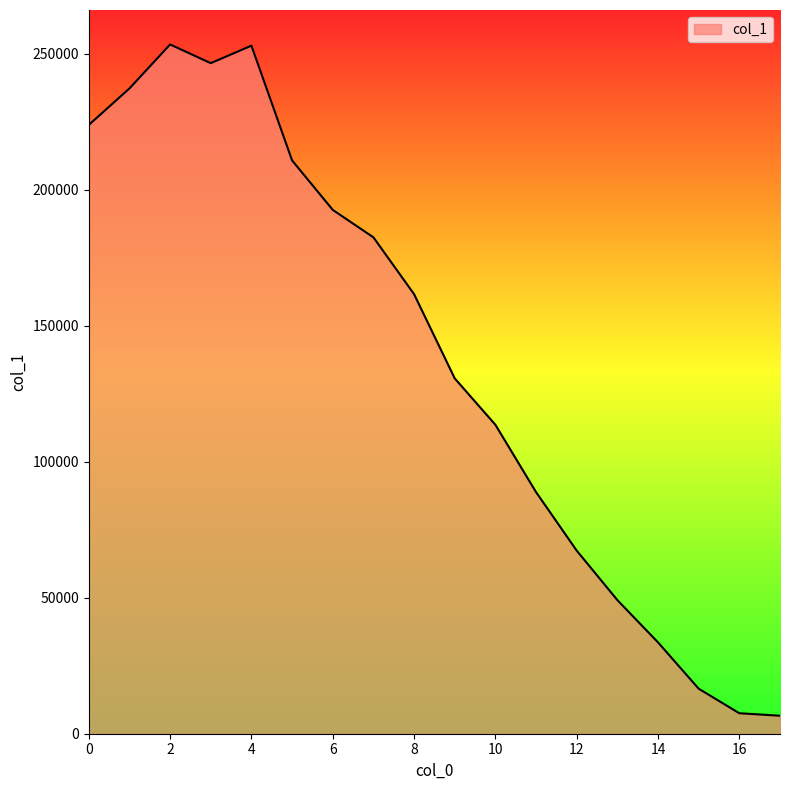

What is the average value?

137519